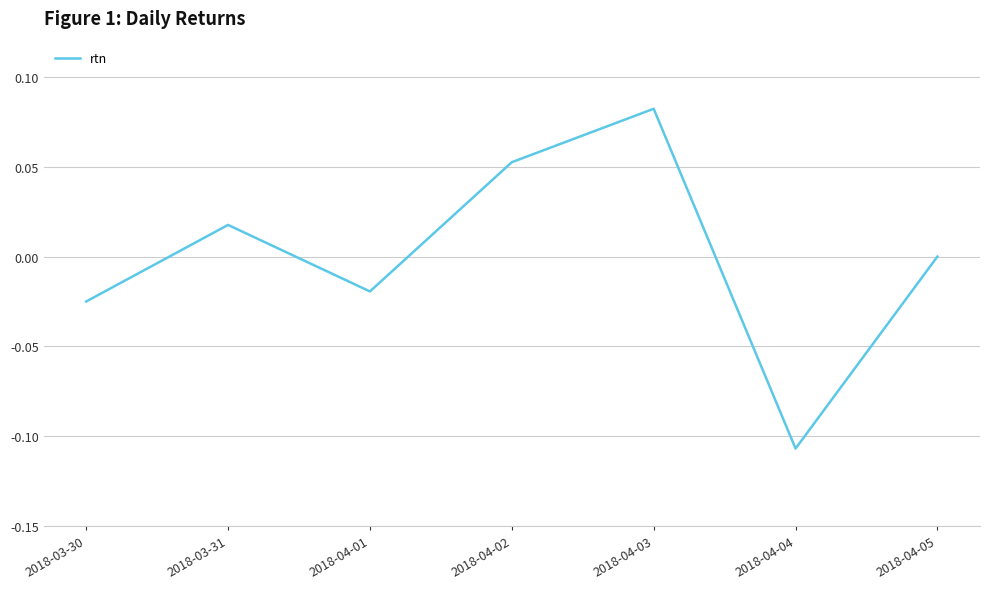

What position from the right is 2018-03-30?

7